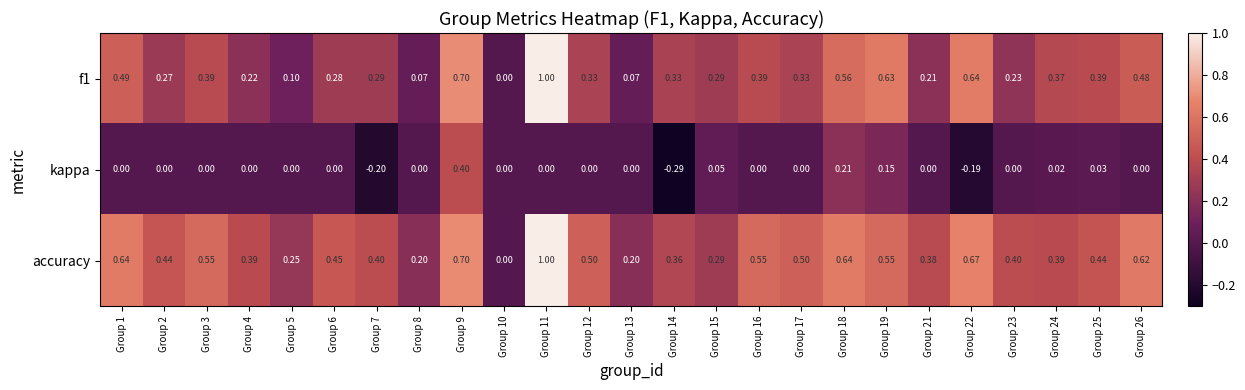

Between Group 15 and Group 26, which series saw the biggest shift?

accuracy